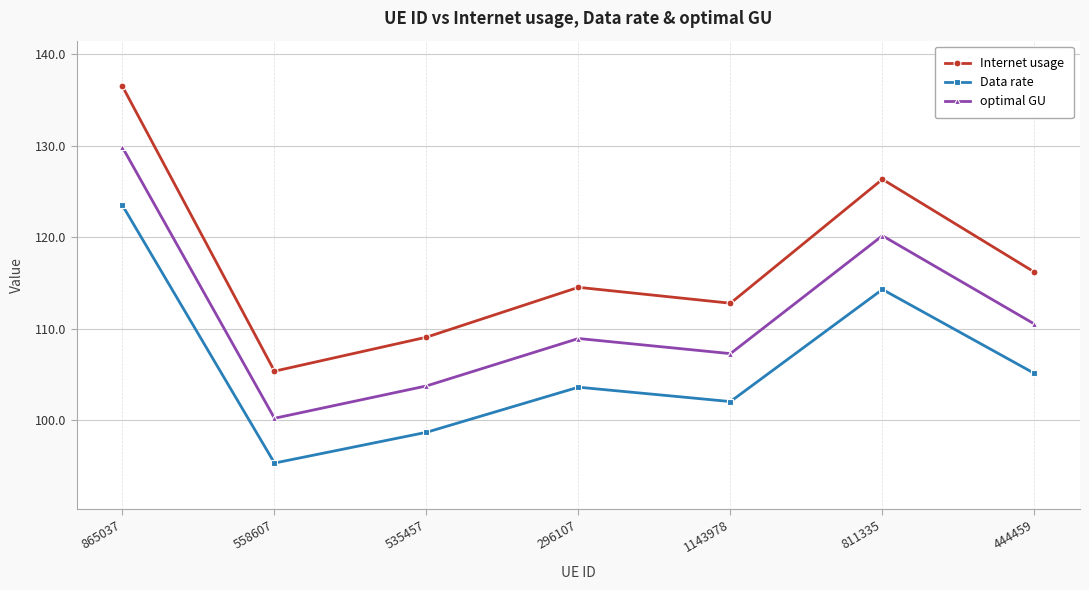

Between 296107 and 444459, which series saw the biggest shift?

Internet usage